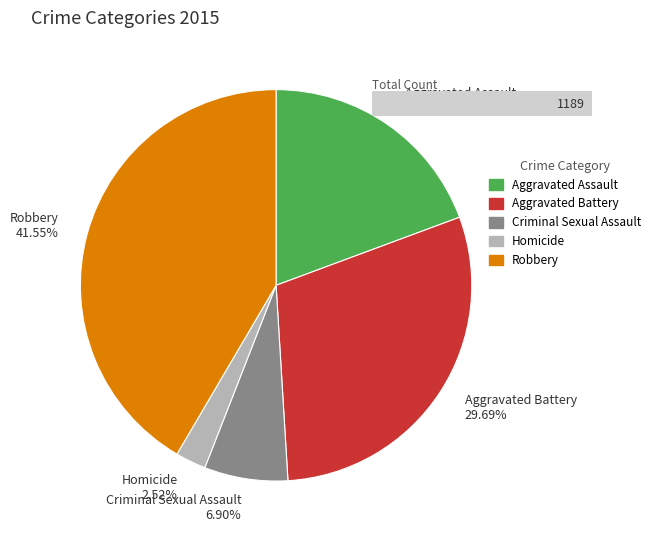

Rank the categories by value from lowest to highest.

Homicide, Criminal Sexual Assault, Aggravated Assault, Aggravated Battery, Robbery